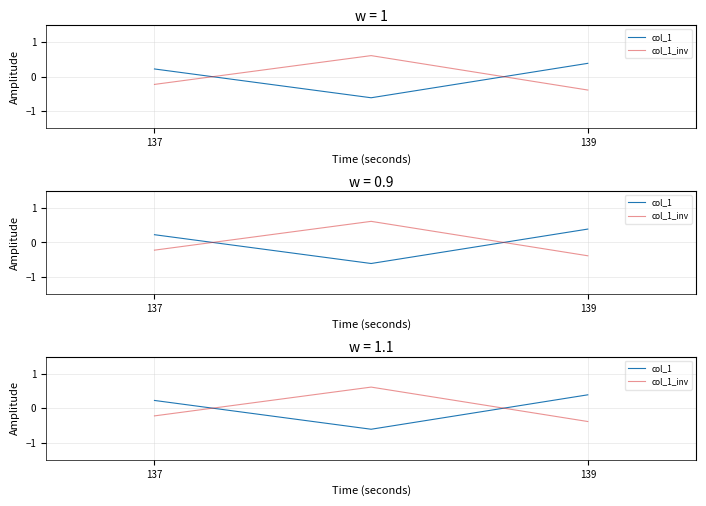

How many distinct data groups are displayed?

2